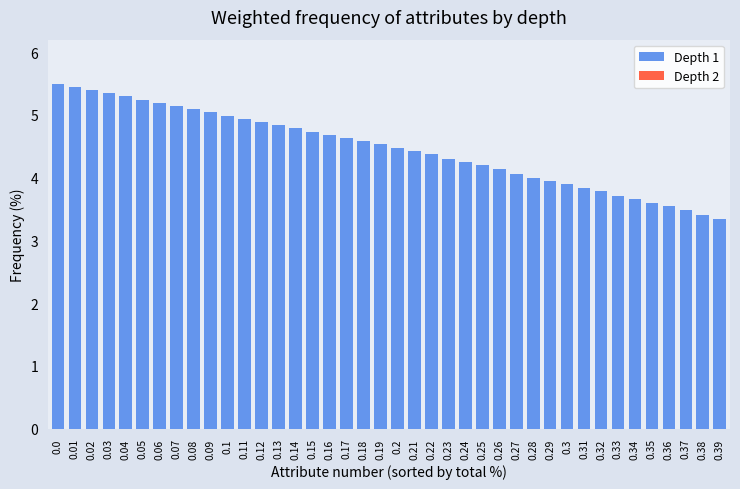

What is the difference between the maximum and minimum values?

2.2